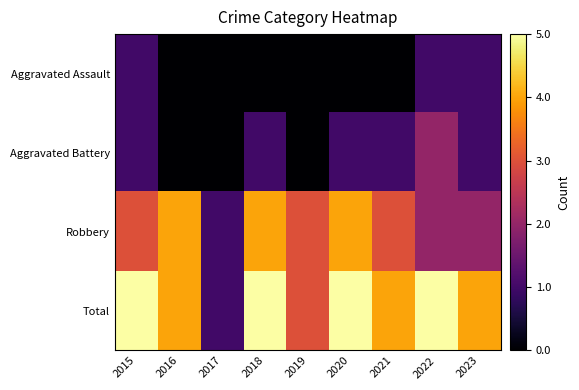

What is the maximum value shown in the chart?

5